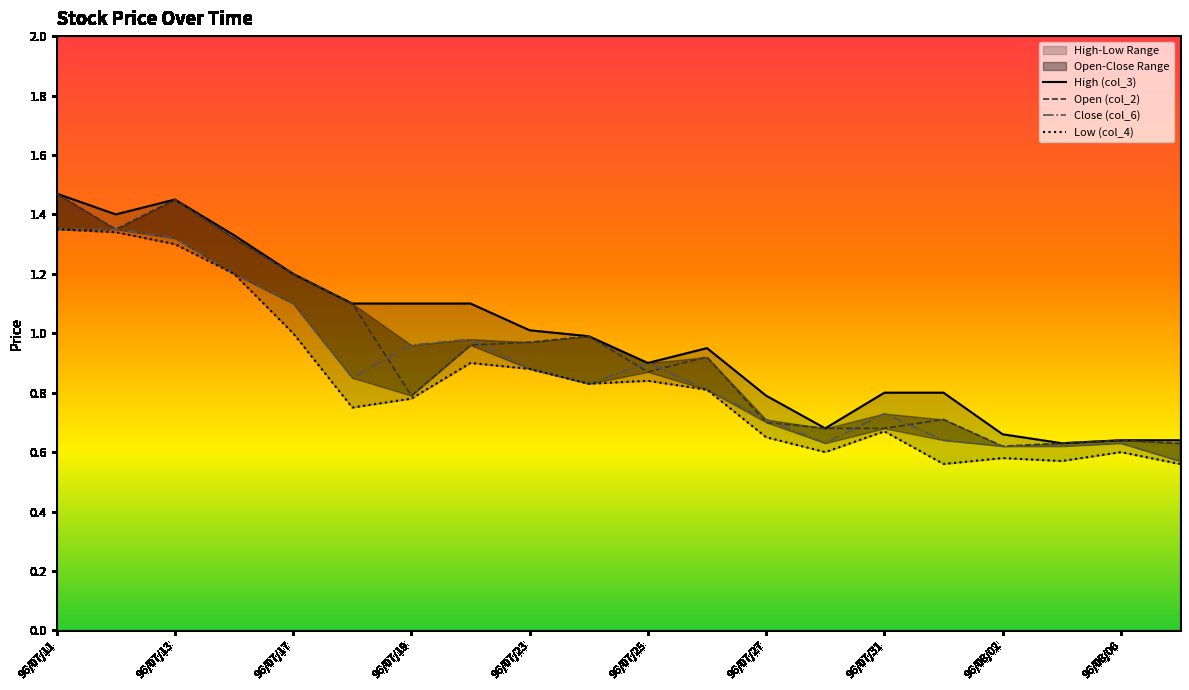

What is the approximate value of Close (col_6) at 96/07/31?

0.7